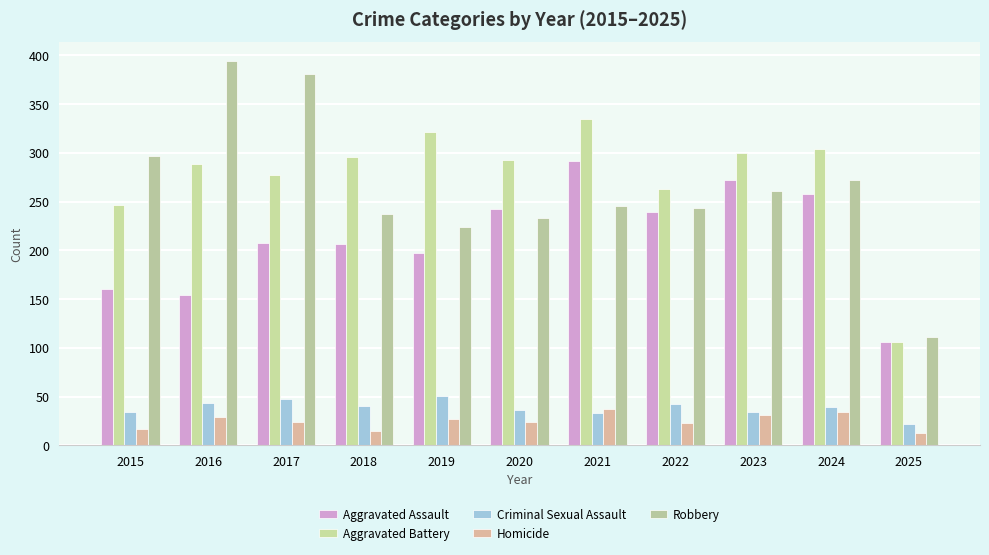

How many series are shown in this chart?

5